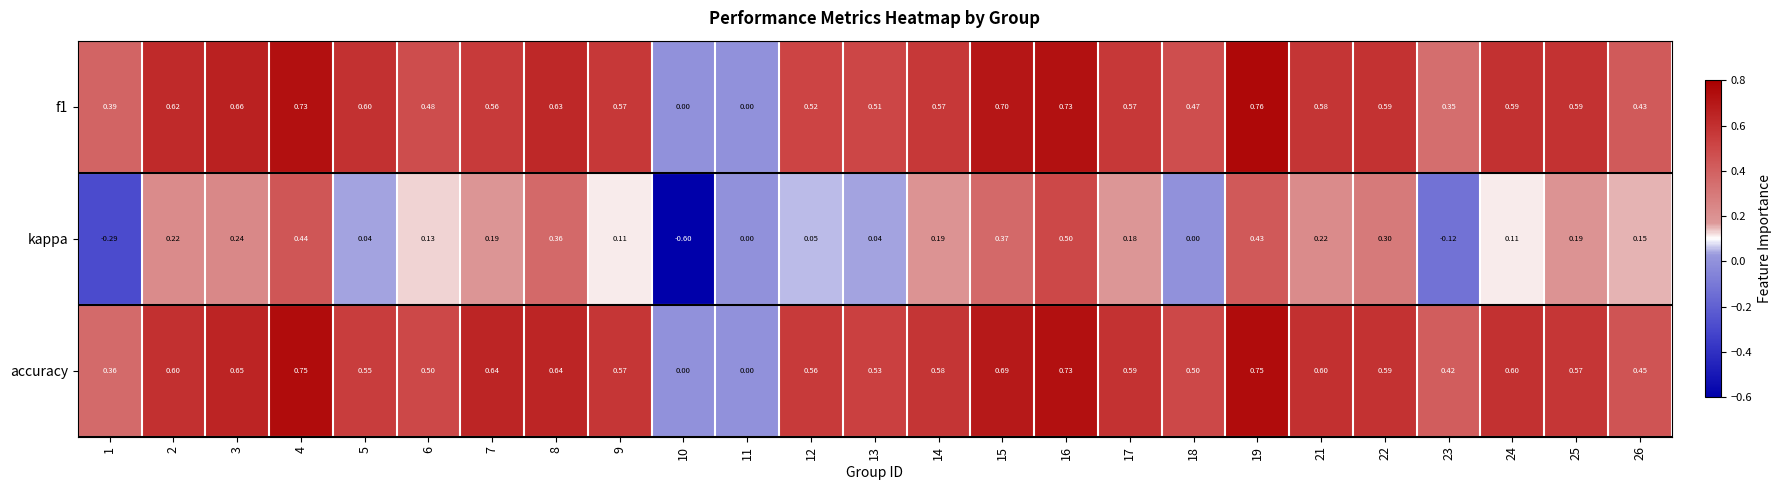

Which series has the largest total across all categories?

accuracy